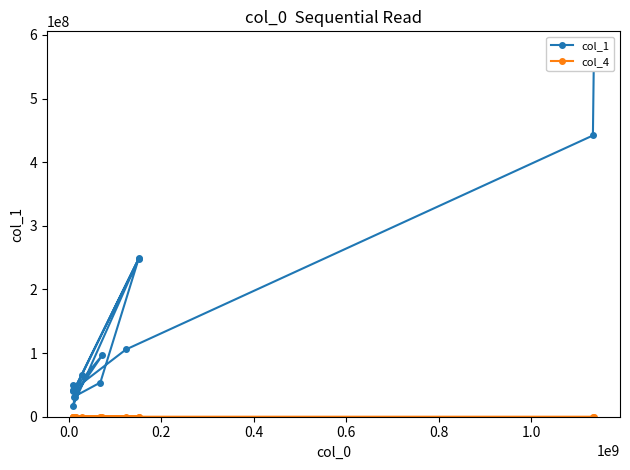

Reading left to right, extract all data points from this chart.

col_1: 46983018	96683245	31361356	53765821	247750746	65532057	39918626	249226001	17600310	30398368	49468252	41851396	105656489	441997646	576818379
col_4: 82102	44161	29087	23959	22027	18551	11693	11045	10053	7101	4991	3950	3500	2870	2178